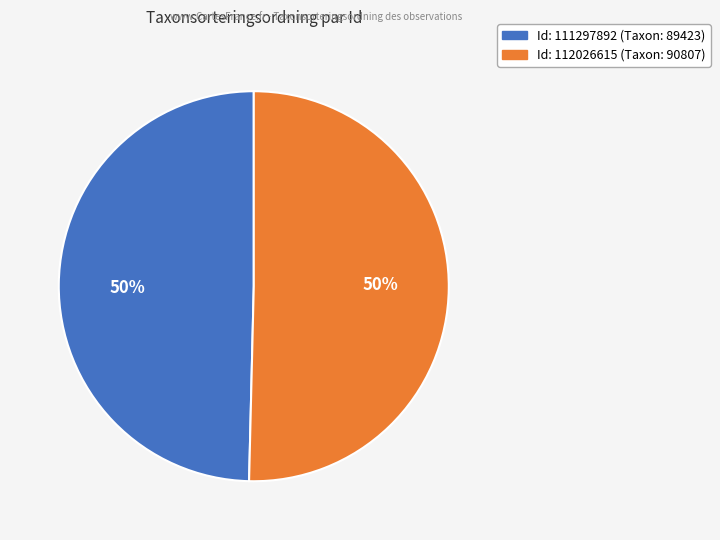

To the nearest percent, what is the average slice percentage?

50%